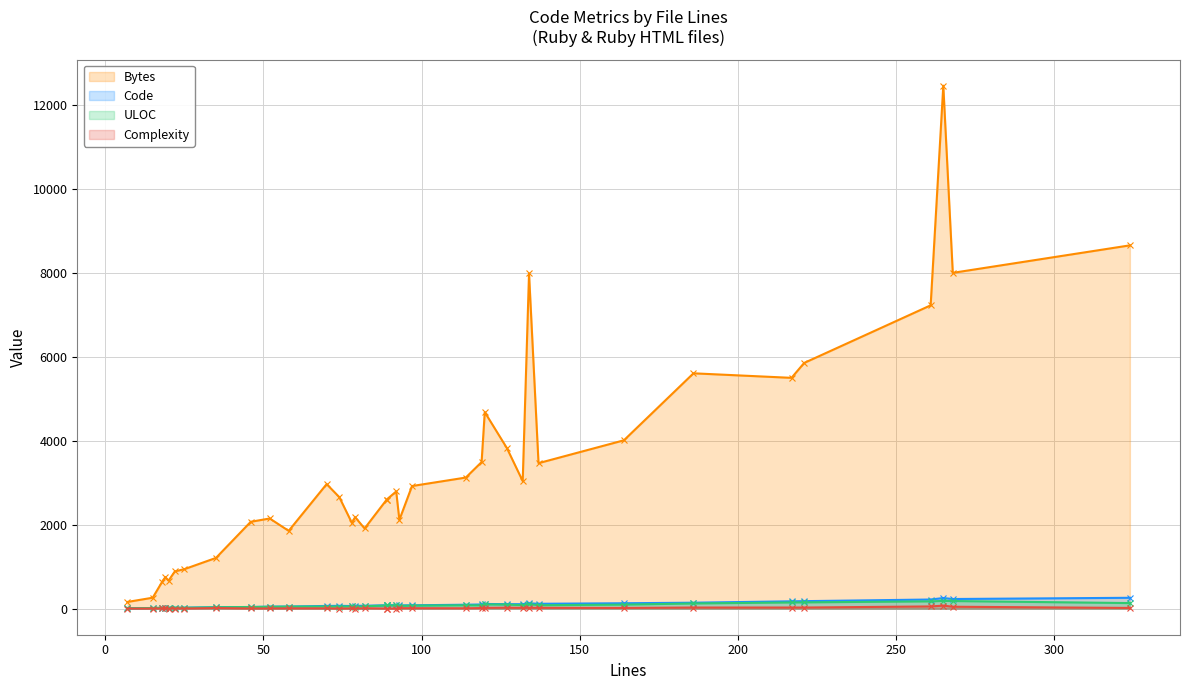

Reading left to right, list all the values displayed in this chart.

Bytes: 119=3491	19=751	261=7226	92=2791	93=2114	324=8655	79=2179	74=2656	132=3038	82=1909	78=2040	58=1852	127=3824	89=2599	70=2966	15=259	217=5498	221=5853	22=886	268=8000	137=3465	52=2147	46=2068	164=4010	7=158	97=2920	114=3122	89=2597	186=5606	134=7985	18=640	120=4681	265=12460	35=1207	20=665	25=939
Code: 119=98	19=17	261=216	92=81	93=76	324=257	79=65	74=65	132=105	82=68	78=61	58=49	127=105	89=79	70=63	15=14	217=173	221=177	22=20	268=228	137=114	52=47	46=38	164=127	7=6	97=78	114=92	89=79	186=140	134=125	18=17	120=110	265=251	35=33	20=20	25=21
ULOC: 119=77	19=14	261=172	92=76	93=64	324=131	79=38	74=46	132=81	82=55	78=53	58=47	127=96	89=74	70=49	15=13	217=146	221=148	22=21	268=180	137=80	52=42	46=37	164=94	7=7	97=71	114=78	89=74	186=122	134=106	18=18	120=99	265=183	35=31	20=21	25=19
Complexity: 119=12	19=3	261=51	92=1	93=10	324=15	79=0	74=0	132=17	82=8	78=4	58=5	127=21	89=1	70=5	15=0	217=25	221=25	22=1	268=44	137=18	52=3	46=2	164=15	7=0	97=9	114=7	89=1	186=25	134=21	18=2	120=17	265=70	35=12	20=1	25=1